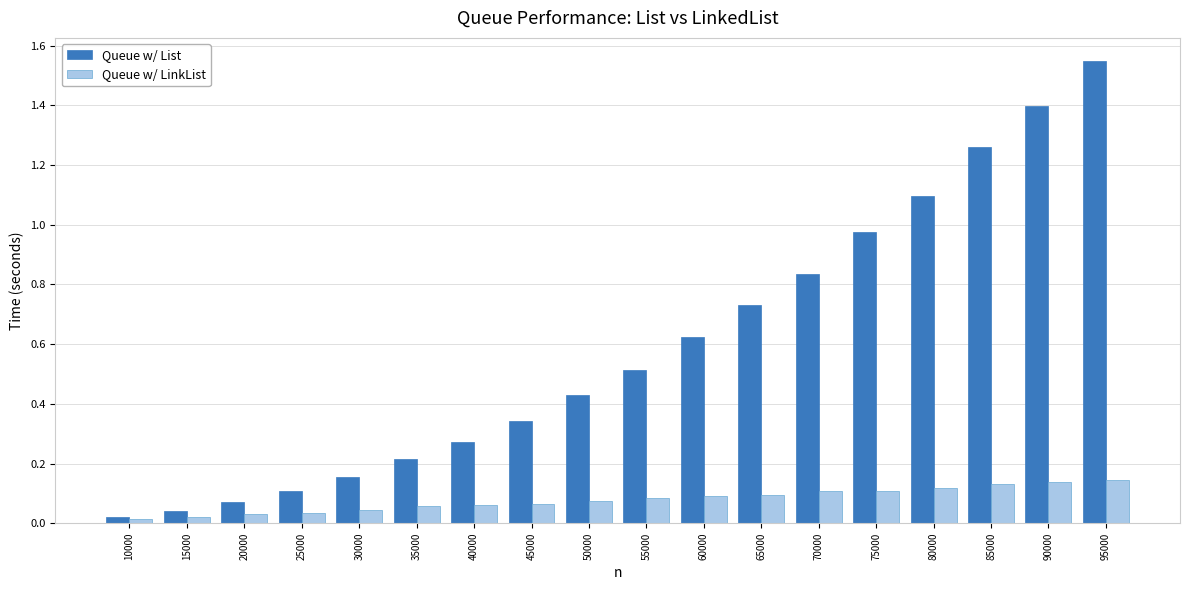

List the labels in order of Queue w/ List value, smallest first.

10000, 15000, 20000, 25000, 30000, 35000, 40000, 45000, 50000, 55000, 60000, 65000, 70000, 75000, 80000, 85000, 90000, 95000